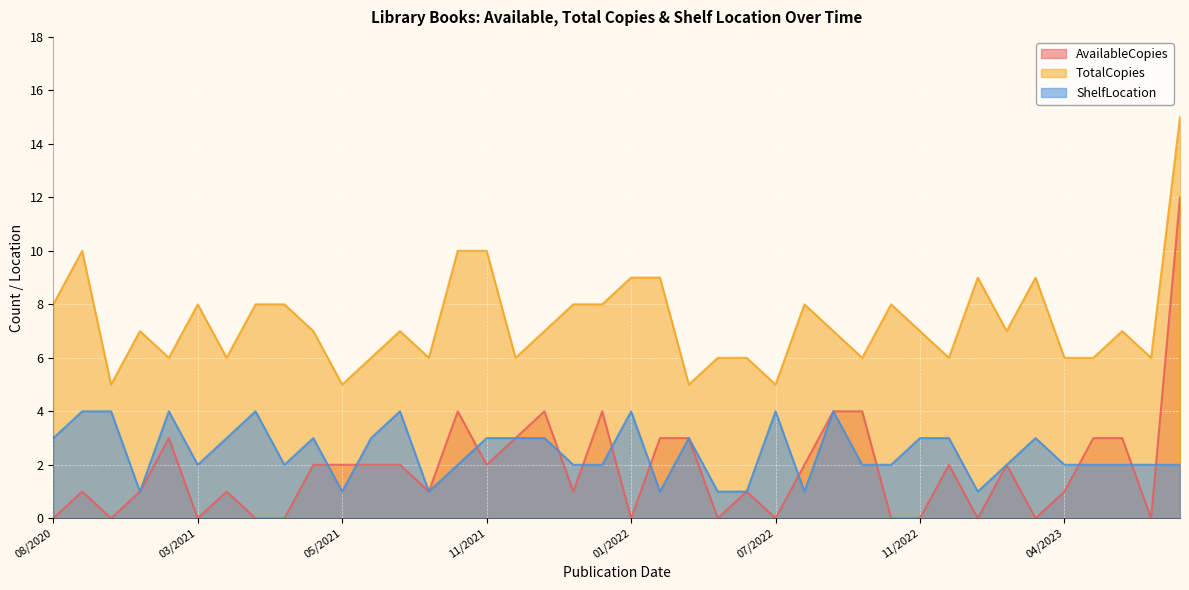

True or false: AvailableCopies has a value of 3 at 11/22/2021.

True